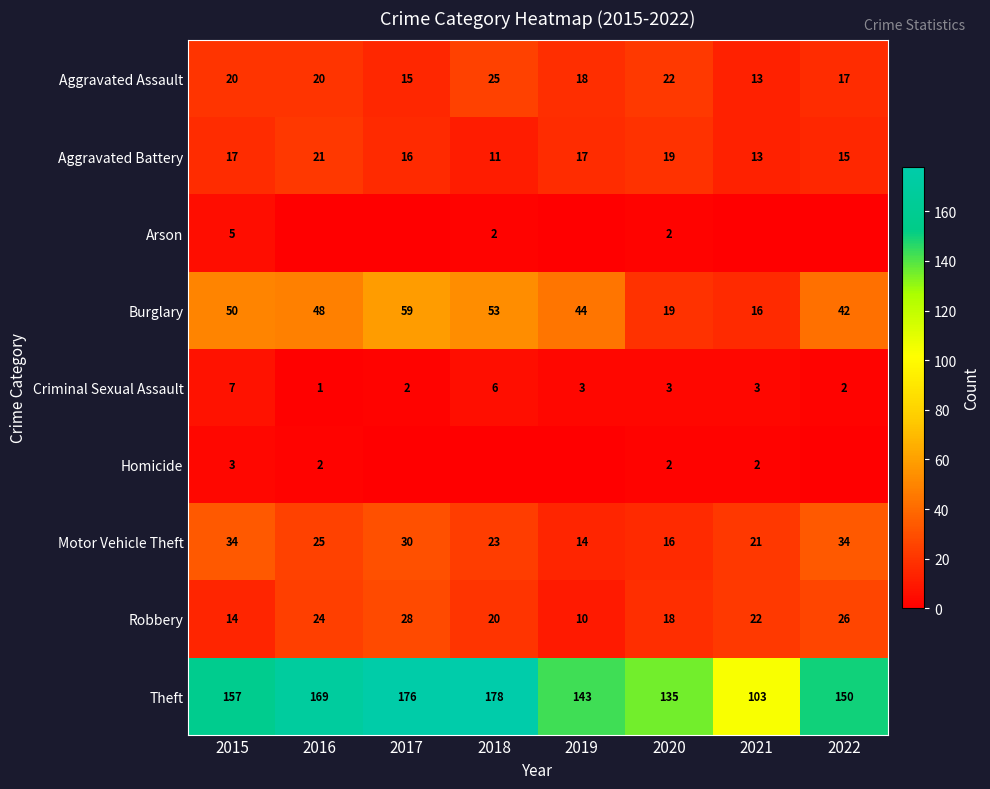

Count the Criminal Sexual Assault values in the range 2 to 6.

6